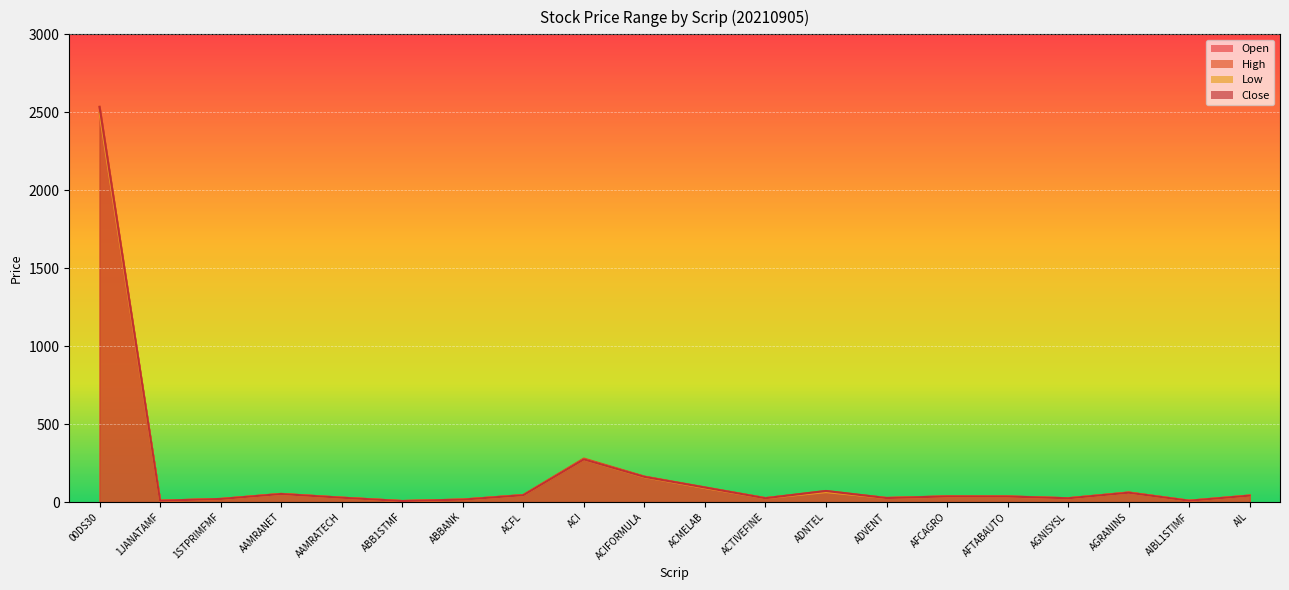

Which series has the widest spread of values?

High